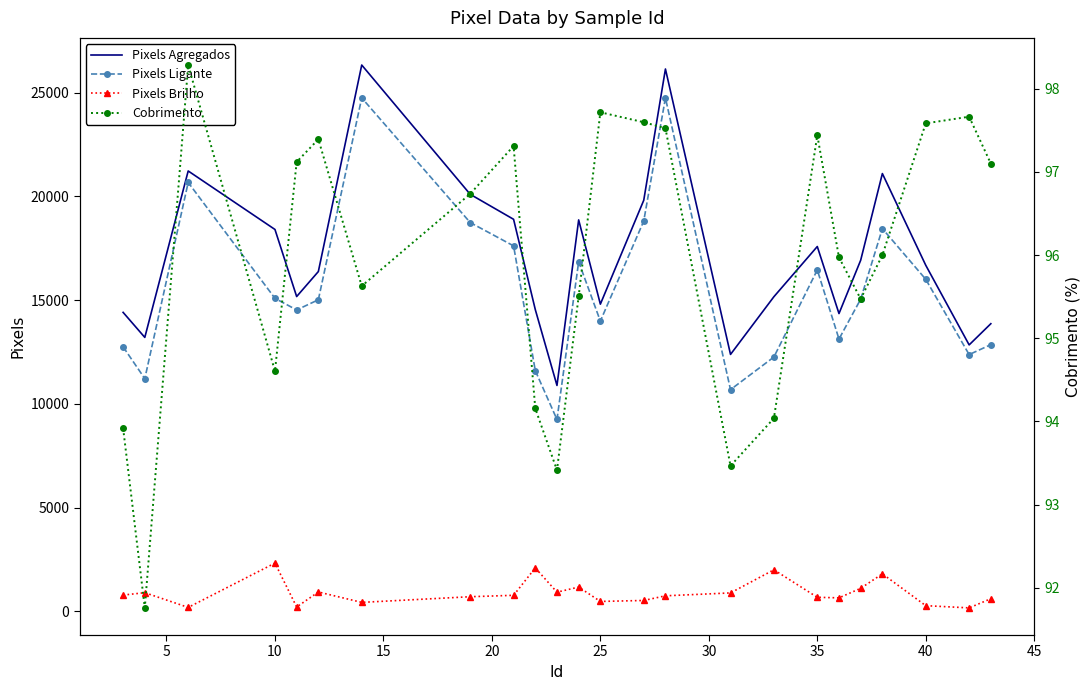

Does the chart have visible grid lines?

No